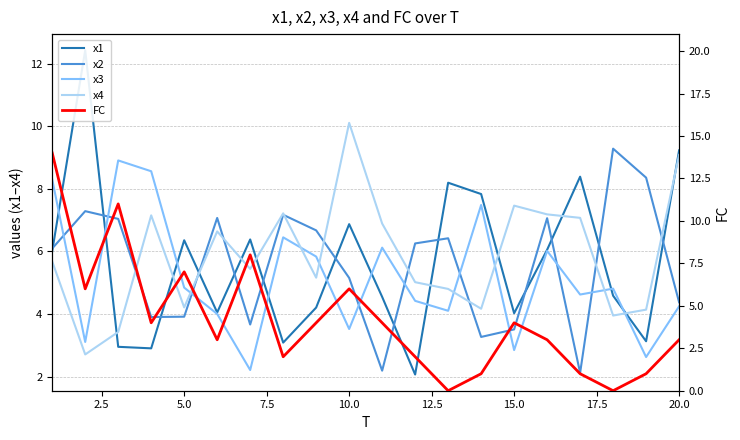

How many interior local valleys does the FC series have?

6